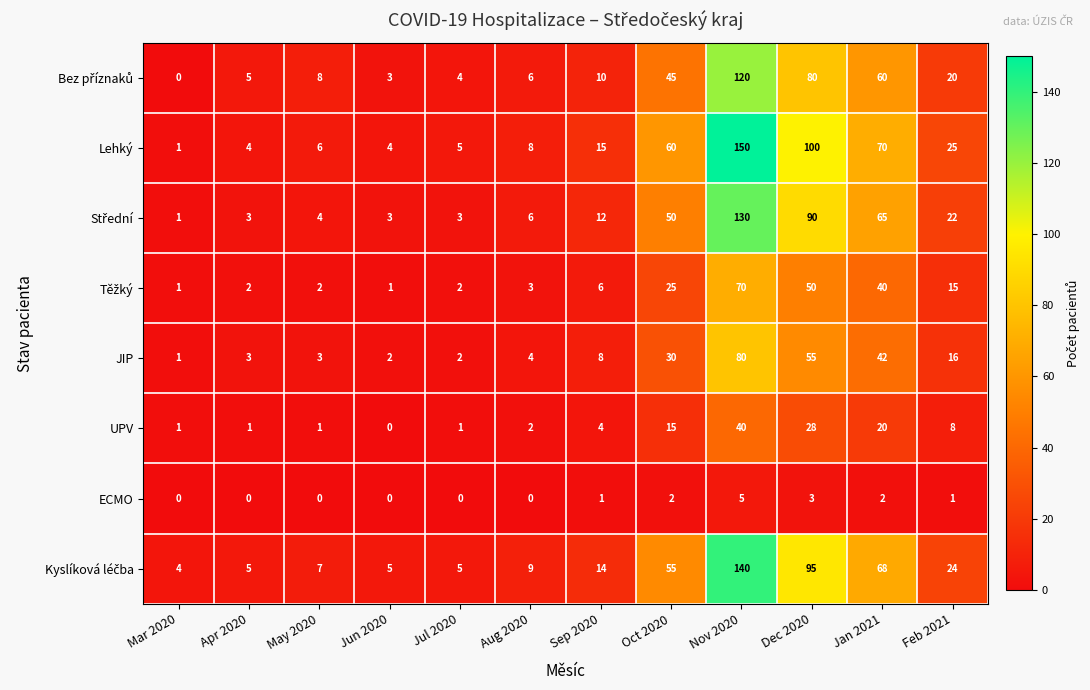

The JIP series shows 55 at Dec 2020. True or false?

True